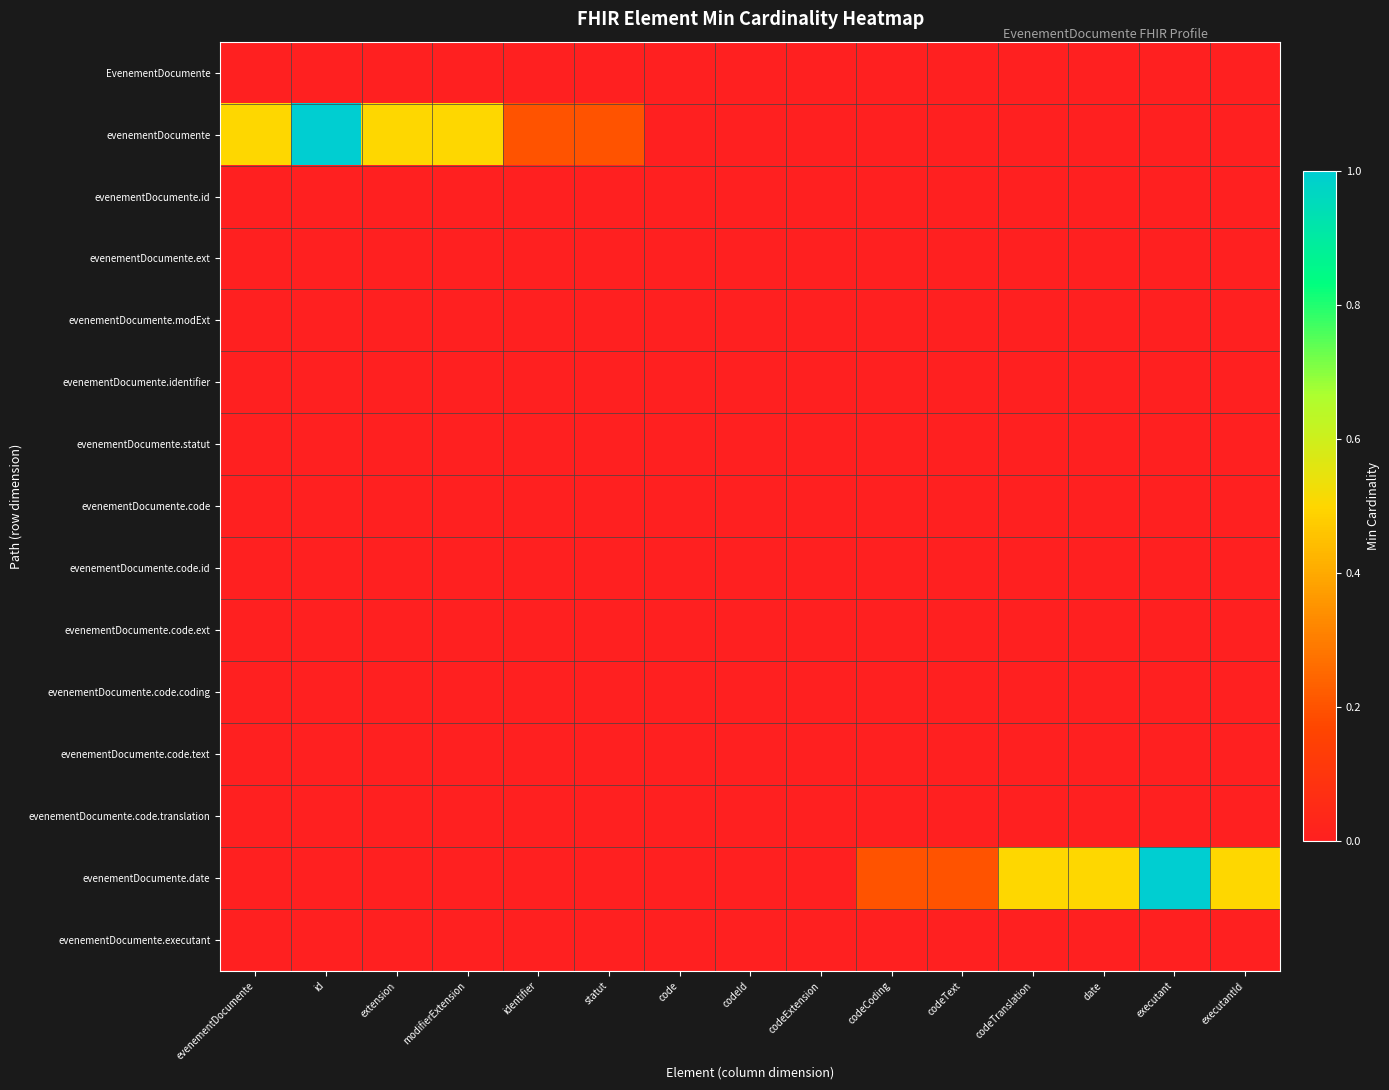

Reading left to right, extract all data points from this chart.

EvenementDocumente: evenementDocumente=0.0	id=0.0	extension=0.0	modifierExtension=0.0	identifier=0.0	statut=0.0	code=0.0	codeId=0.0	codeExtension=0.0	codeCoding=0.0	codeText=0.0	codeTranslation=0.0	date=0.0	executant=0.0	executantId=0.0
evenementDocumente: evenementDocumente=0.5	id=1.0	extension=0.5	modifierExtension=0.5	identifier=0.2	statut=0.2	code=0.0	codeId=0.0	codeExtension=0.0	codeCoding=0.0	codeText=0.0	codeTranslation=0.0	date=0.0	executant=0.0	executantId=0.0
evenementDocumente.id: evenementDocumente=0.0	id=0.0	extension=0.0	modifierExtension=0.0	identifier=0.0	statut=0.0	code=0.0	codeId=0.0	codeExtension=0.0	codeCoding=0.0	codeText=0.0	codeTranslation=0.0	date=0.0	executant=0.0	executantId=0.0
evenementDocumente.ext: evenementDocumente=0.0	id=0.0	extension=0.0	modifierExtension=0.0	identifier=0.0	statut=0.0	code=0.0	codeId=0.0	codeExtension=0.0	codeCoding=0.0	codeText=0.0	codeTranslation=0.0	date=0.0	executant=0.0	executantId=0.0
evenementDocumente.modExt: evenementDocumente=0.0	id=0.0	extension=0.0	modifierExtension=0.0	identifier=0.0	statut=0.0	code=0.0	codeId=0.0	codeExtension=0.0	codeCoding=0.0	codeText=0.0	codeTranslation=0.0	date=0.0	executant=0.0	executantId=0.0
evenementDocumente.identifier: evenementDocumente=0.0	id=0.0	extension=0.0	modifierExtension=0.0	identifier=0.0	statut=0.0	code=0.0	codeId=0.0	codeExtension=0.0	codeCoding=0.0	codeText=0.0	codeTranslation=0.0	date=0.0	executant=0.0	executantId=0.0
evenementDocumente.statut: evenementDocumente=0.0	id=0.0	extension=0.0	modifierExtension=0.0	identifier=0.0	statut=0.0	code=0.0	codeId=0.0	codeExtension=0.0	codeCoding=0.0	codeText=0.0	codeTranslation=0.0	date=0.0	executant=0.0	executantId=0.0
evenementDocumente.code: evenementDocumente=0.0	id=0.0	extension=0.0	modifierExtension=0.0	identifier=0.0	statut=0.0	code=0.0	codeId=0.0	codeExtension=0.0	codeCoding=0.0	codeText=0.0	codeTranslation=0.0	date=0.0	executant=0.0	executantId=0.0
evenementDocumente.code.id: evenementDocumente=0.0	id=0.0	extension=0.0	modifierExtension=0.0	identifier=0.0	statut=0.0	code=0.0	codeId=0.0	codeExtension=0.0	codeCoding=0.0	codeText=0.0	codeTranslation=0.0	date=0.0	executant=0.0	executantId=0.0
evenementDocumente.code.ext: evenementDocumente=0.0	id=0.0	extension=0.0	modifierExtension=0.0	identifier=0.0	statut=0.0	code=0.0	codeId=0.0	codeExtension=0.0	codeCoding=0.0	codeText=0.0	codeTranslation=0.0	date=0.0	executant=0.0	executantId=0.0
evenementDocumente.code.coding: evenementDocumente=0.0	id=0.0	extension=0.0	modifierExtension=0.0	identifier=0.0	statut=0.0	code=0.0	codeId=0.0	codeExtension=0.0	codeCoding=0.0	codeText=0.0	codeTranslation=0.0	date=0.0	executant=0.0	executantId=0.0
evenementDocumente.code.text: evenementDocumente=0.0	id=0.0	extension=0.0	modifierExtension=0.0	identifier=0.0	statut=0.0	code=0.0	codeId=0.0	codeExtension=0.0	codeCoding=0.0	codeText=0.0	codeTranslation=0.0	date=0.0	executant=0.0	executantId=0.0
evenementDocumente.code.translation: evenementDocumente=0.0	id=0.0	extension=0.0	modifierExtension=0.0	identifier=0.0	statut=0.0	code=0.0	codeId=0.0	codeExtension=0.0	codeCoding=0.0	codeText=0.0	codeTranslation=0.0	date=0.0	executant=0.0	executantId=0.0
evenementDocumente.date: evenementDocumente=0.0	id=0.0	extension=0.0	modifierExtension=0.0	identifier=0.0	statut=0.0	code=0.0	codeId=0.0	codeExtension=0.0	codeCoding=0.2	codeText=0.2	codeTranslation=0.5	date=0.5	executant=1.0	executantId=0.5
evenementDocumente.executant: evenementDocumente=0.0	id=0.0	extension=0.0	modifierExtension=0.0	identifier=0.0	statut=0.0	code=0.0	codeId=0.0	codeExtension=0.0	codeCoding=0.0	codeText=0.0	codeTranslation=0.0	date=0.0	executant=0.0	executantId=0.0